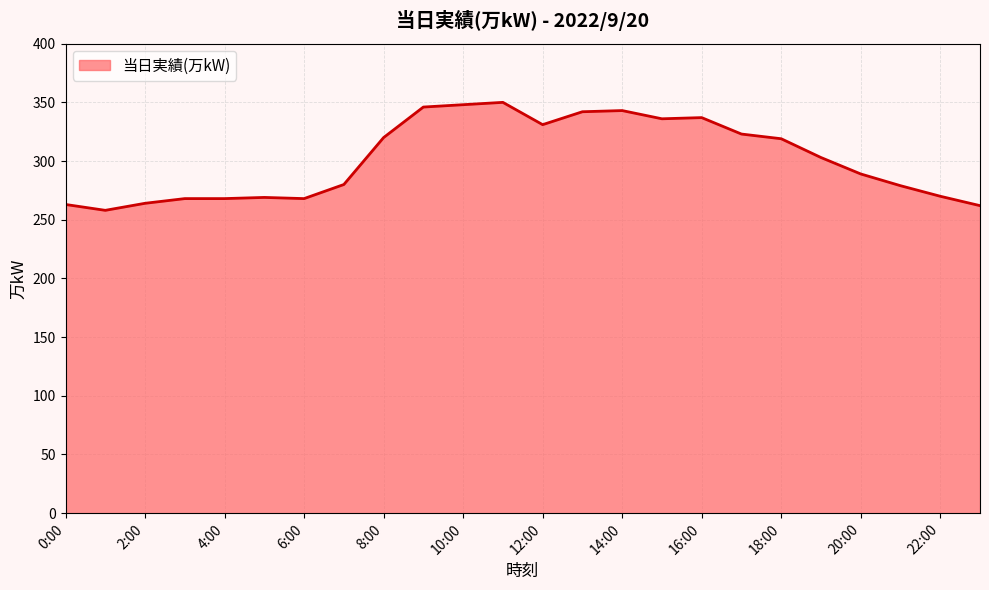

What is the greatest value displayed?

350